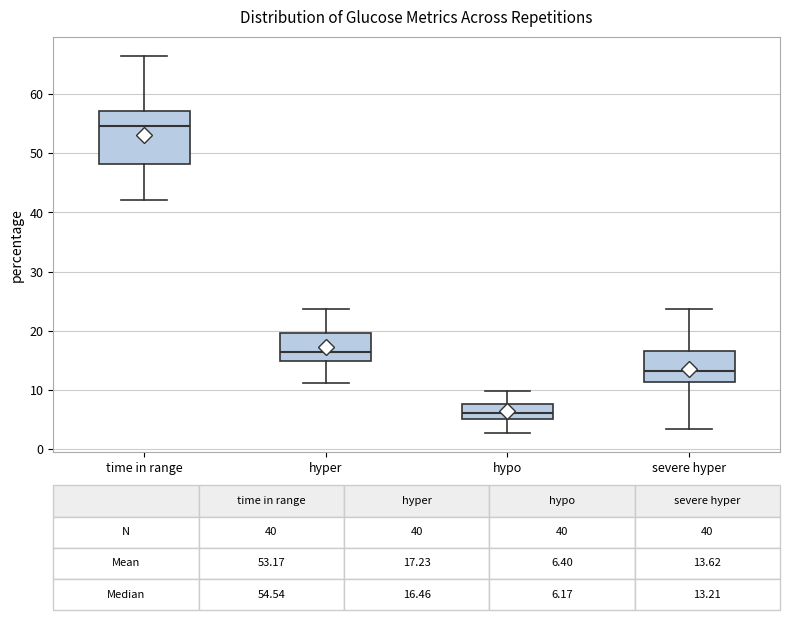

Which box is the tallest, from its lower edge to its upper edge?

time in range